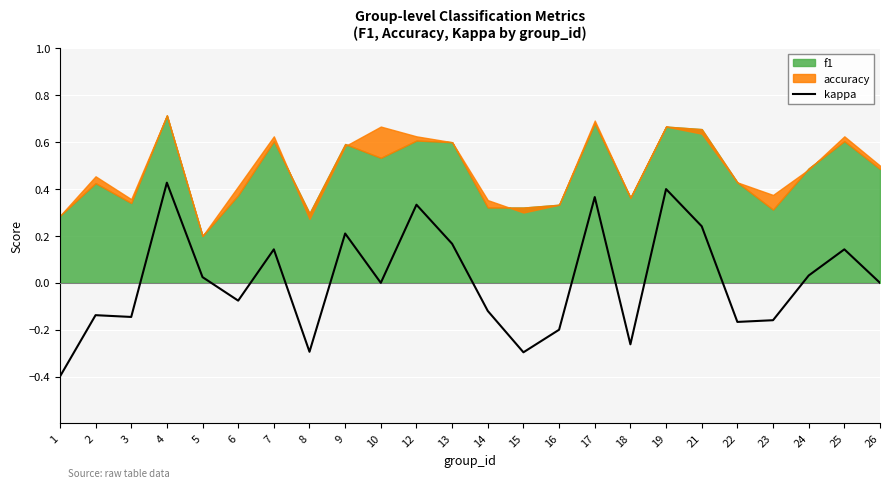

How many lines are shown in the chart?

1